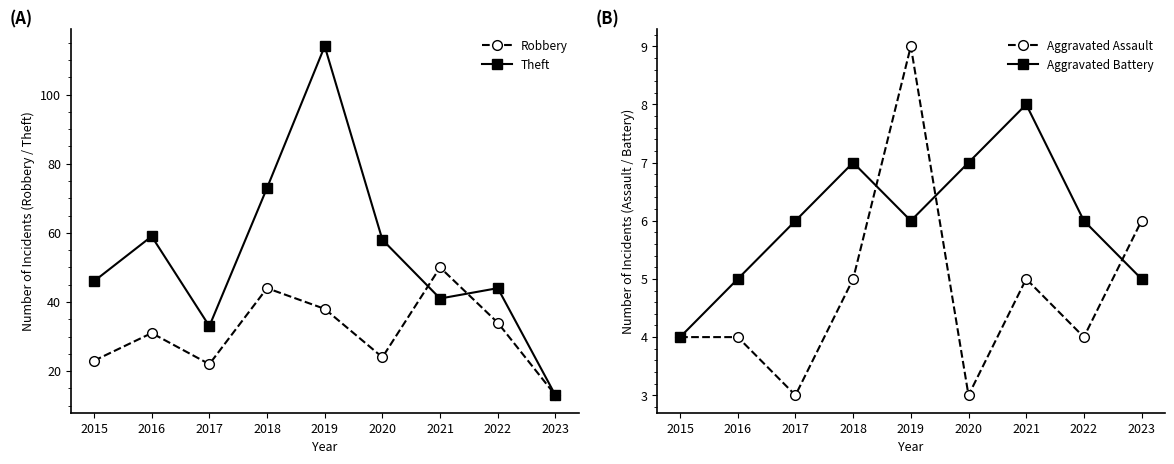

What is the sum of all Aggravated Assault values?

43